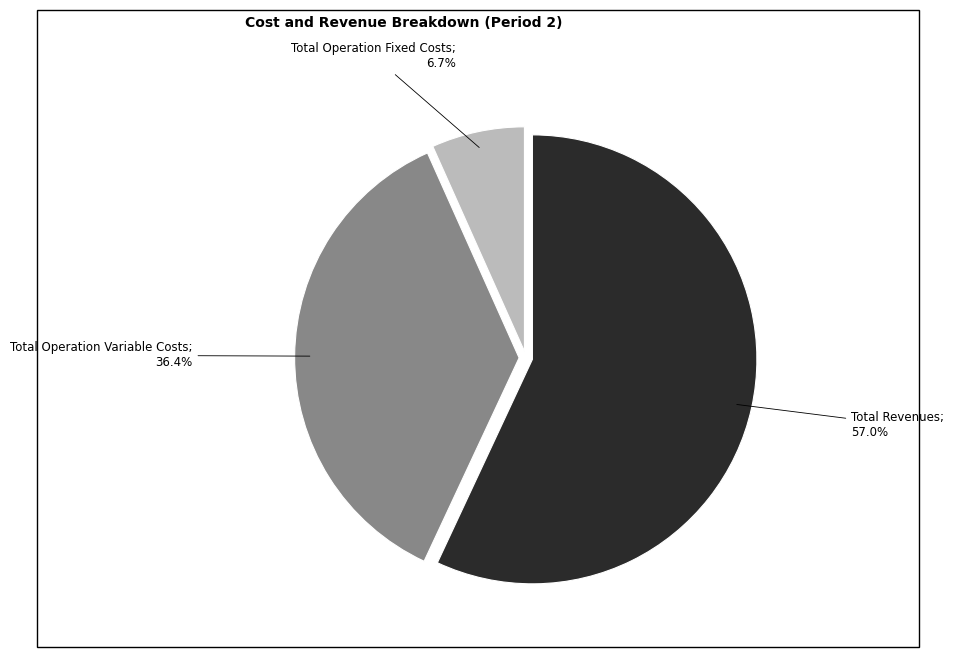

Is there a majority slice in this chart?

Yes